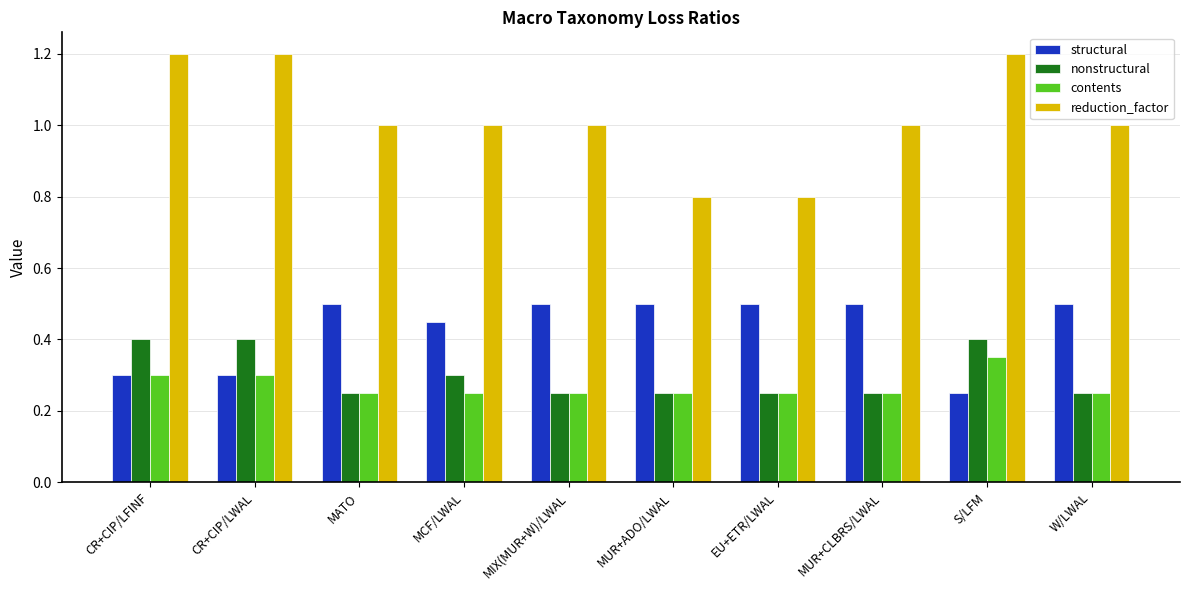

Which series has the largest range (max minus min)?

reduction_factor